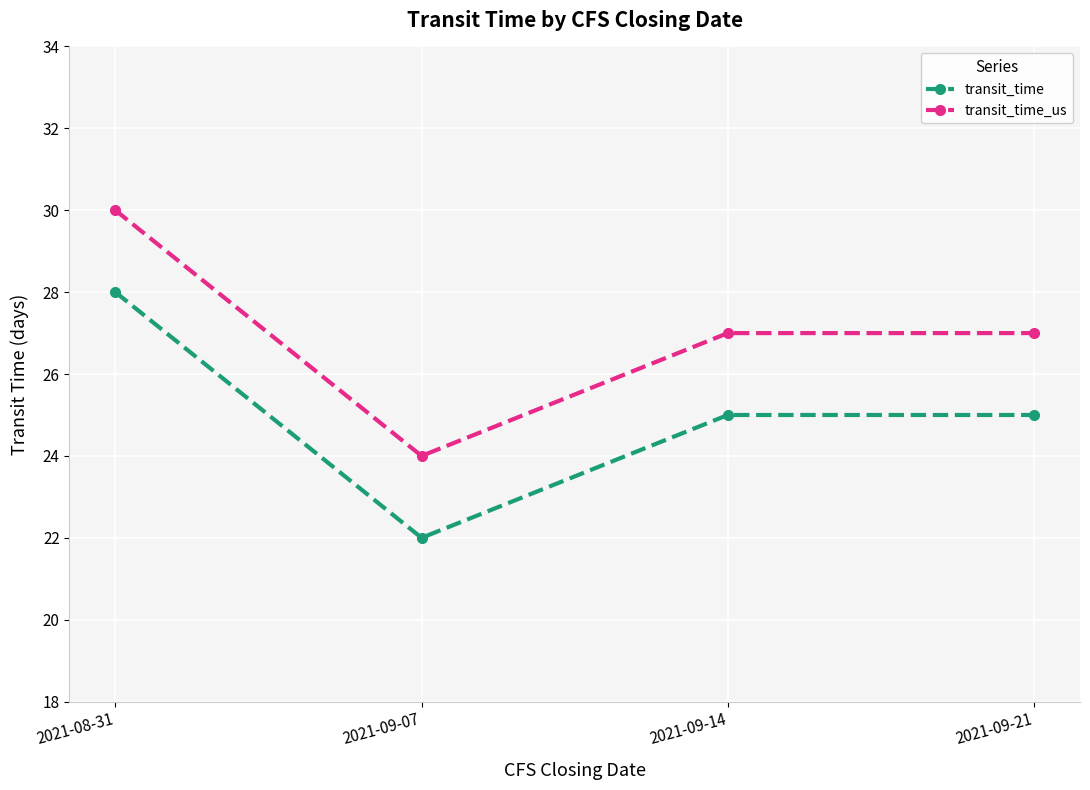

What position from the left is 2021-09-14?

3